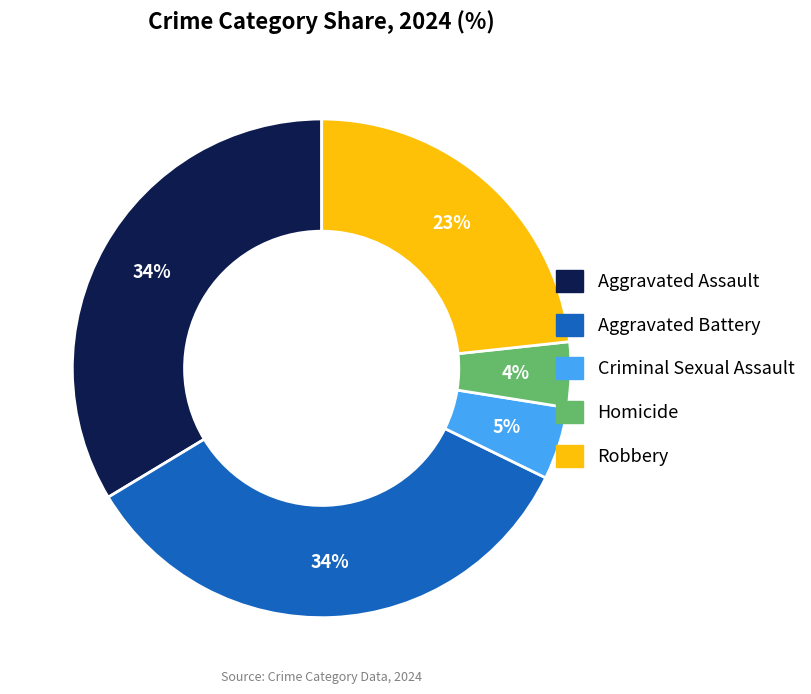

Which has a higher value, Aggravated Assault or Robbery?

Aggravated Assault